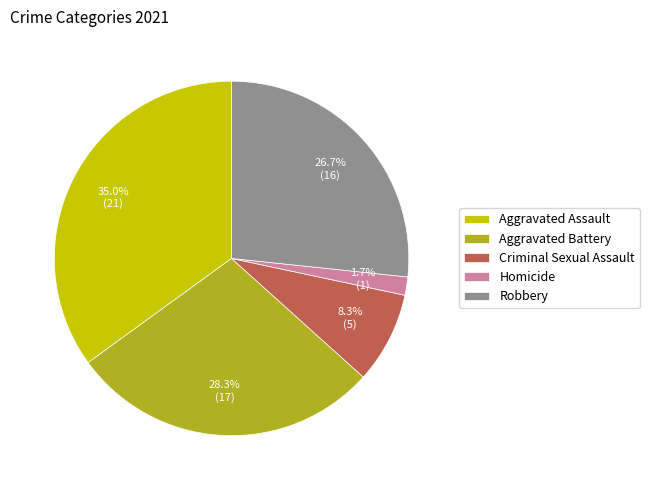

What portion of the pie excludes Criminal Sexual Assault?

91.7%